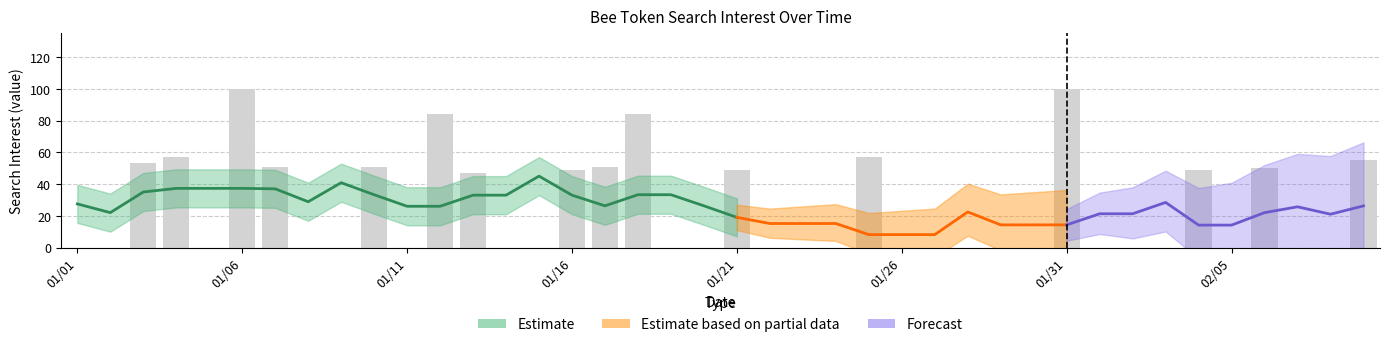

Are the bars grouped side by side (vs. stacked)?

No